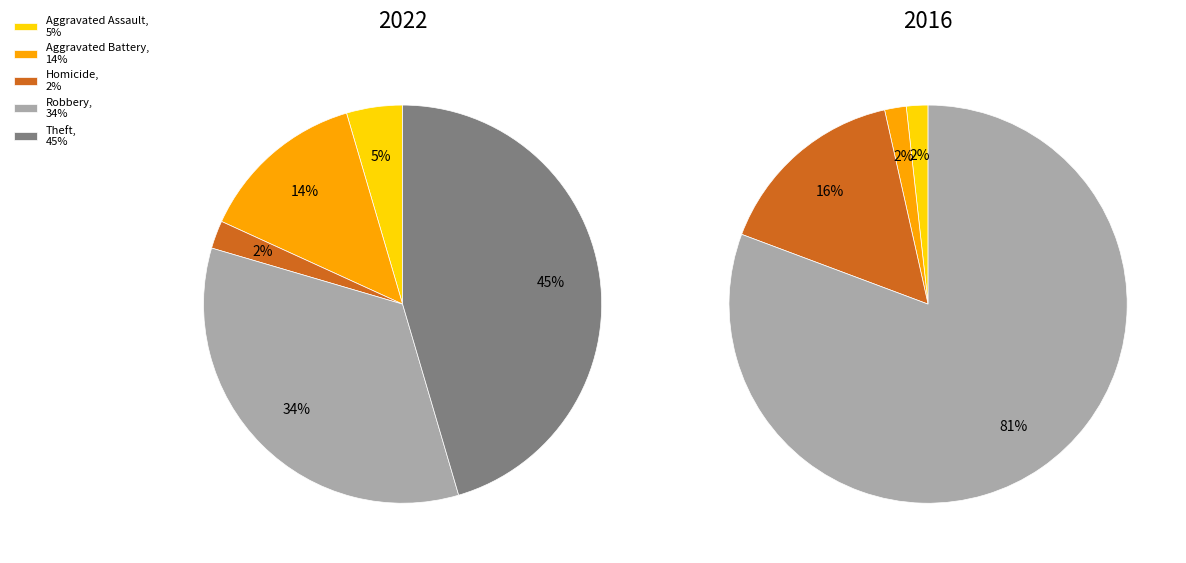

Is 6 the majority of the pie?

No